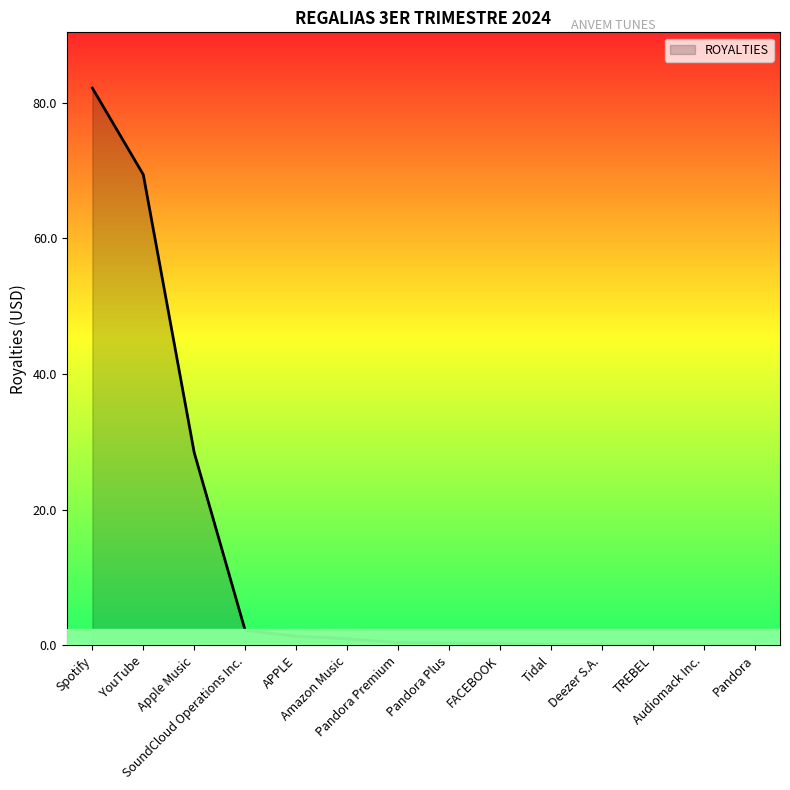

What is the greatest value displayed?

82.1